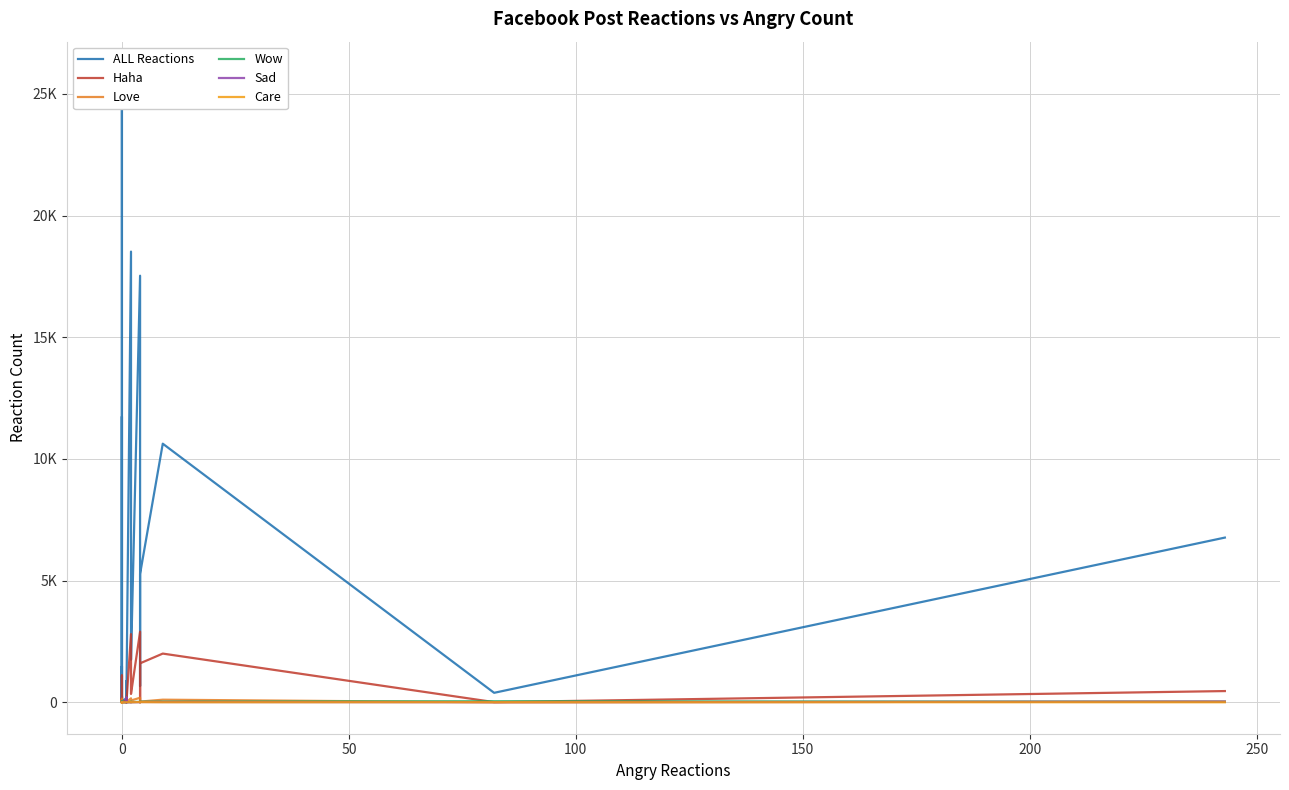

Which series has the largest total across all categories?

ALL Reactions